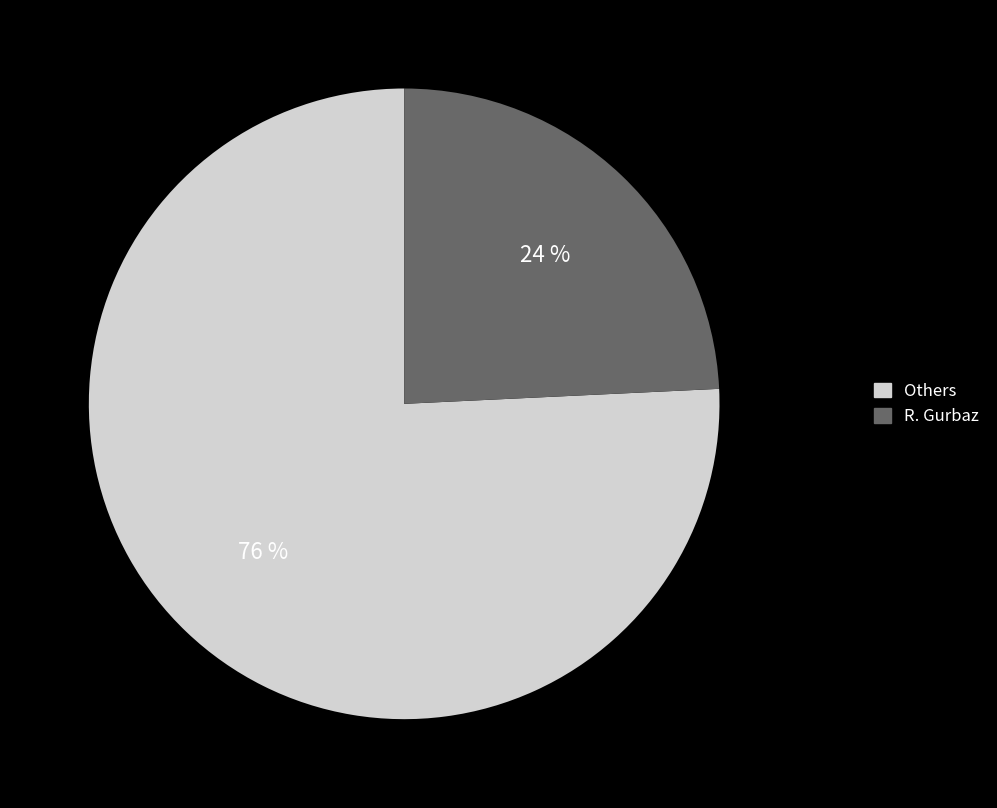

Is there a majority slice in this chart?

Yes